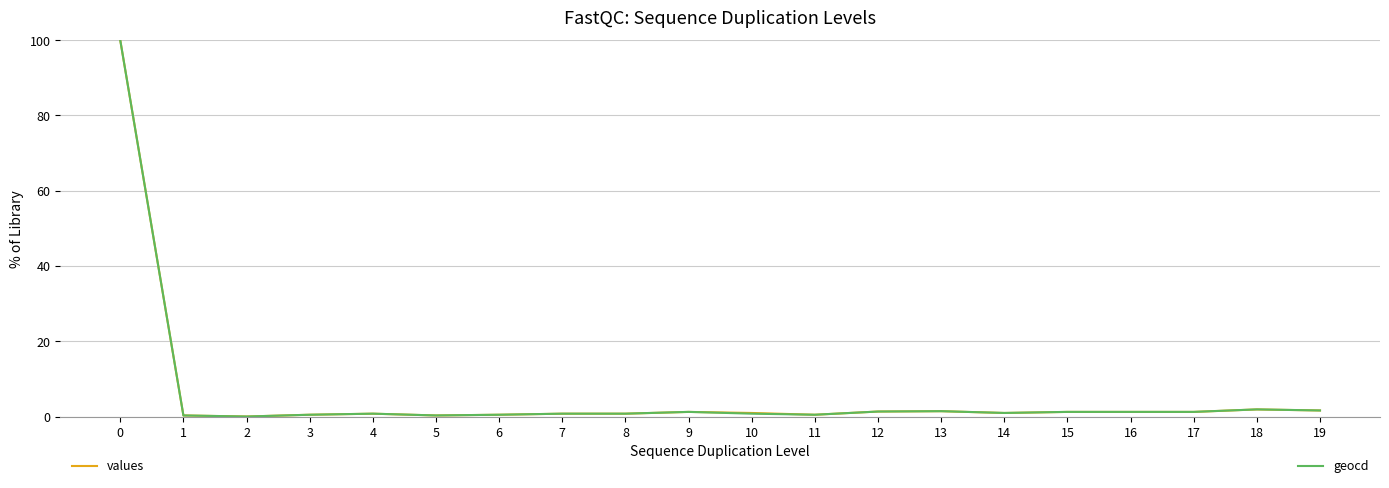

Is this an area chart (filled region under the line)?

No